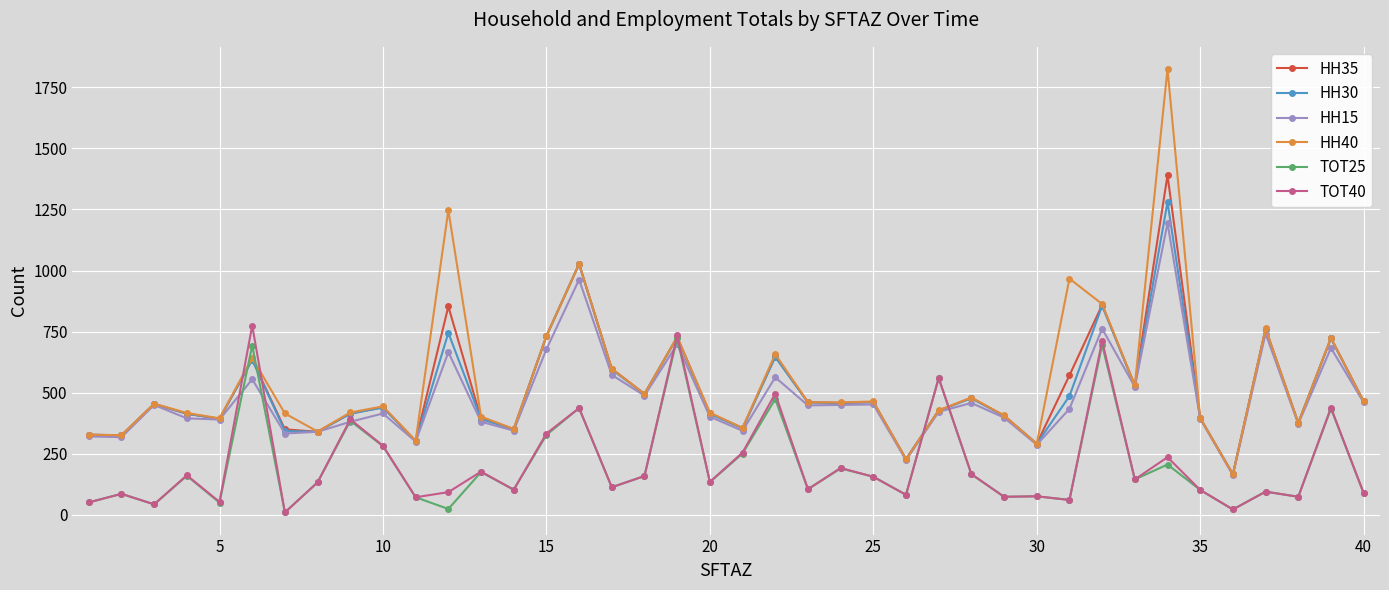

True or false: TOT25 has more than 2 points higher than both neighbors.

True